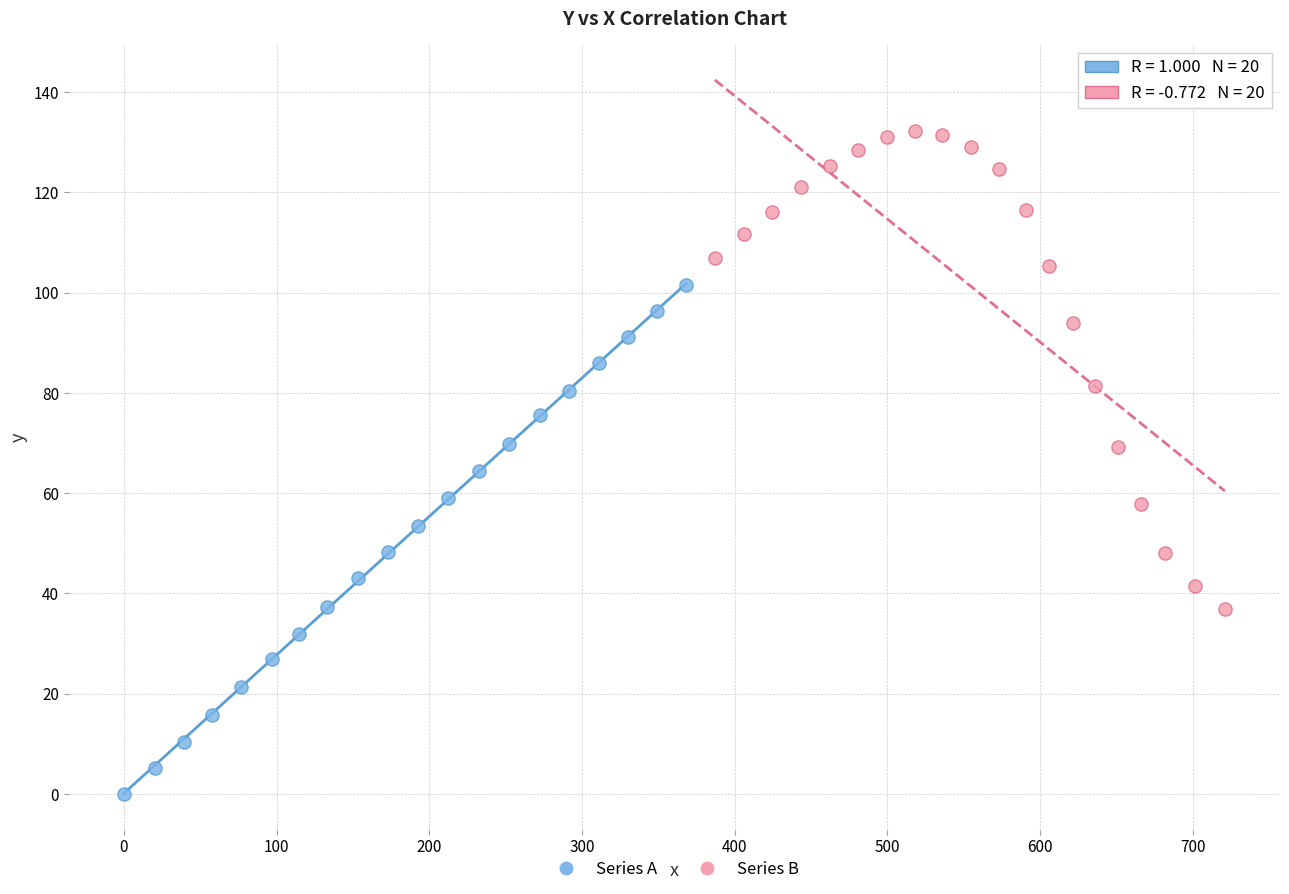

Which series reaches the minimum Y coordinate?

Series A